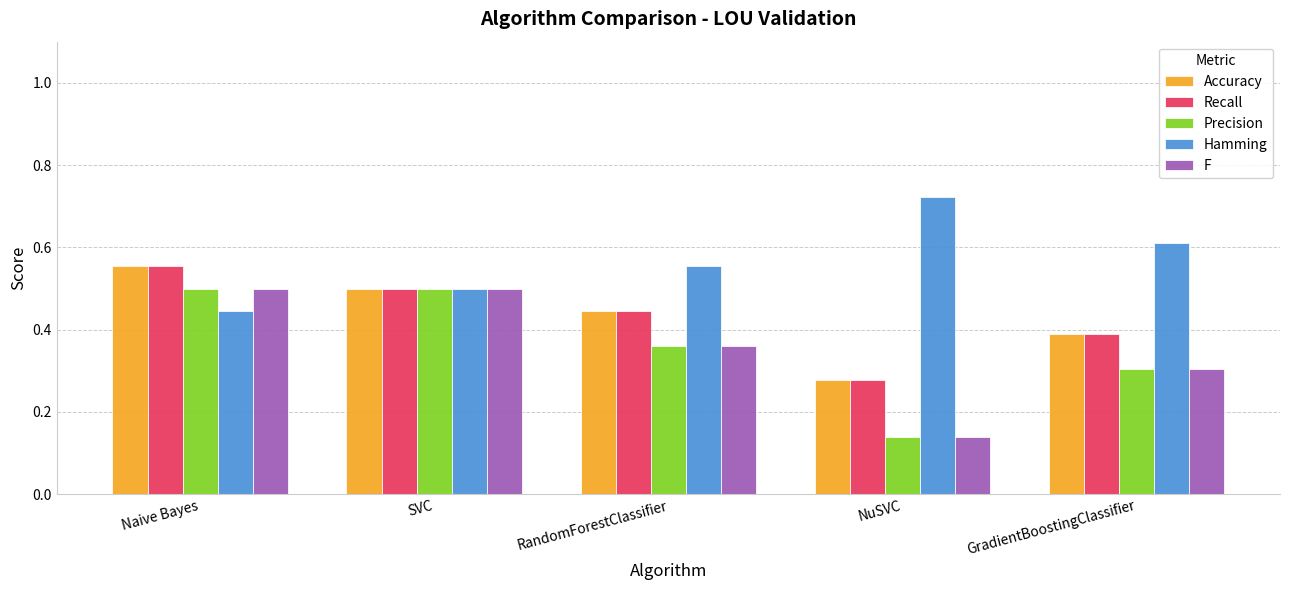

What is the sum of all Hamming values?

2.8